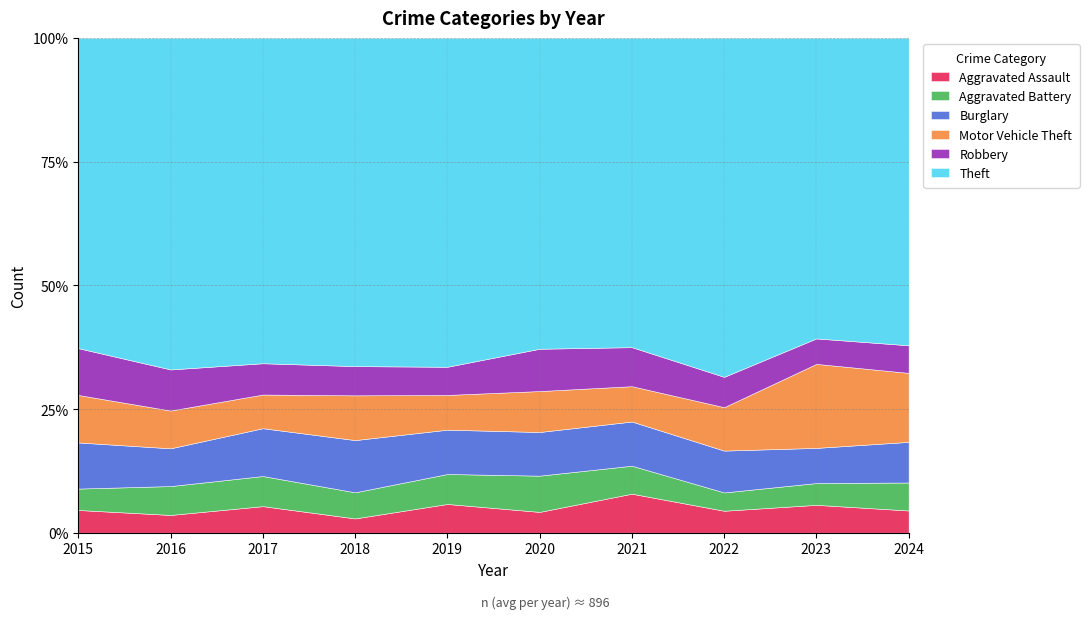

Reading left to right, extract all data points from this chart.

Aggravated Assault: 34	32	45	23	48	31	53	42	69	58
Aggravated Battery: 32	52	51	42	50	54	38	35	54	73
Burglary: 69	68	81	84	74	65	60	80	87	106
Motor Vehicle Theft: 71	68	57	72	58	61	48	83	208	180
Robbery: 70	74	53	47	47	63	53	58	63	72
Theft: 464	597	551	528	549	463	420	648	744	802